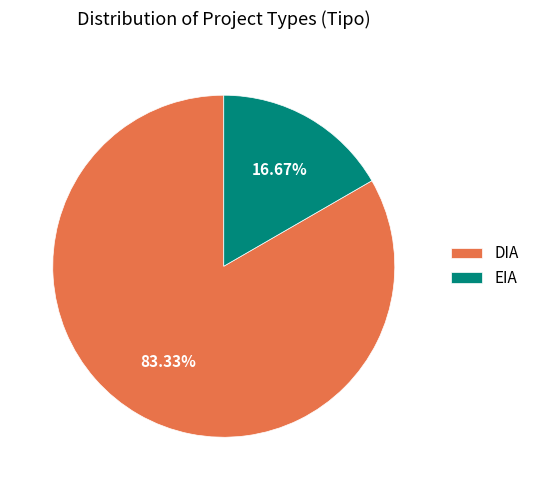

To the nearest percent, what percentage of the pie is EIA?

17%